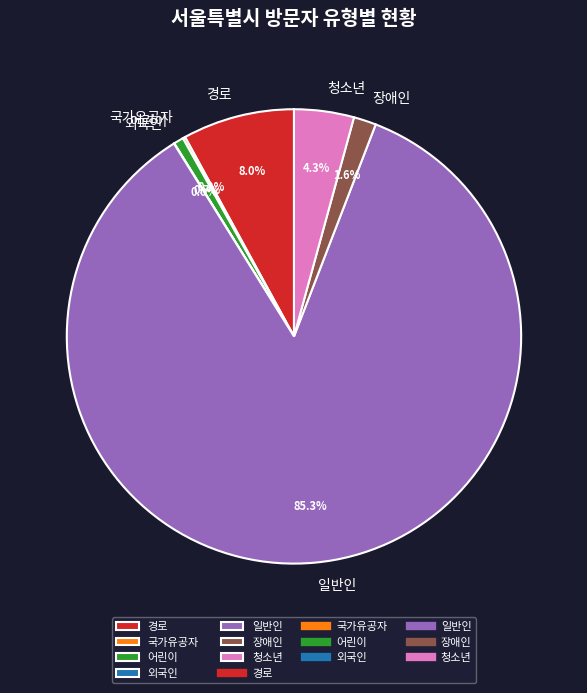

Which slice represents more than half of the pie?

일반인